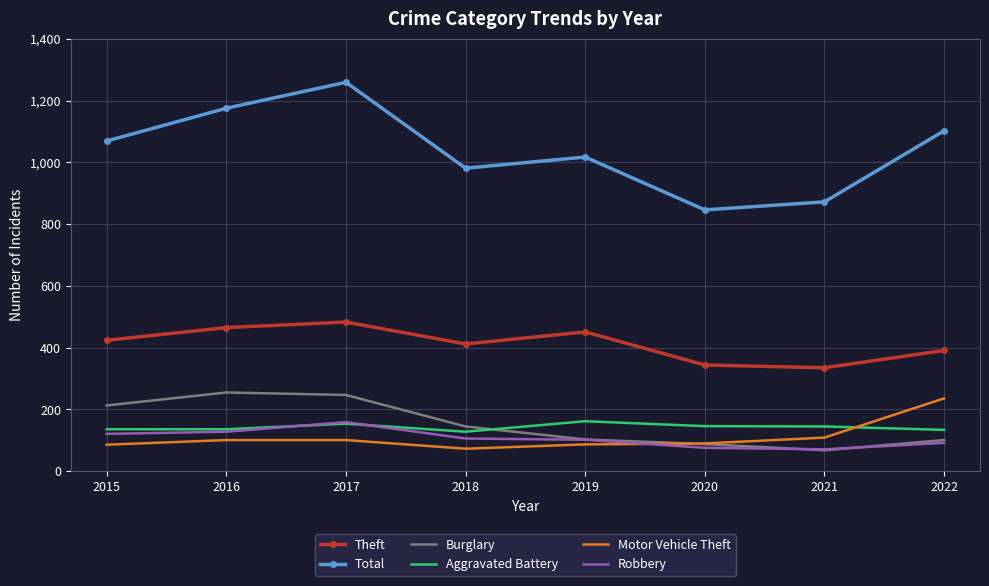

Which series has the largest range (max minus min)?

Total